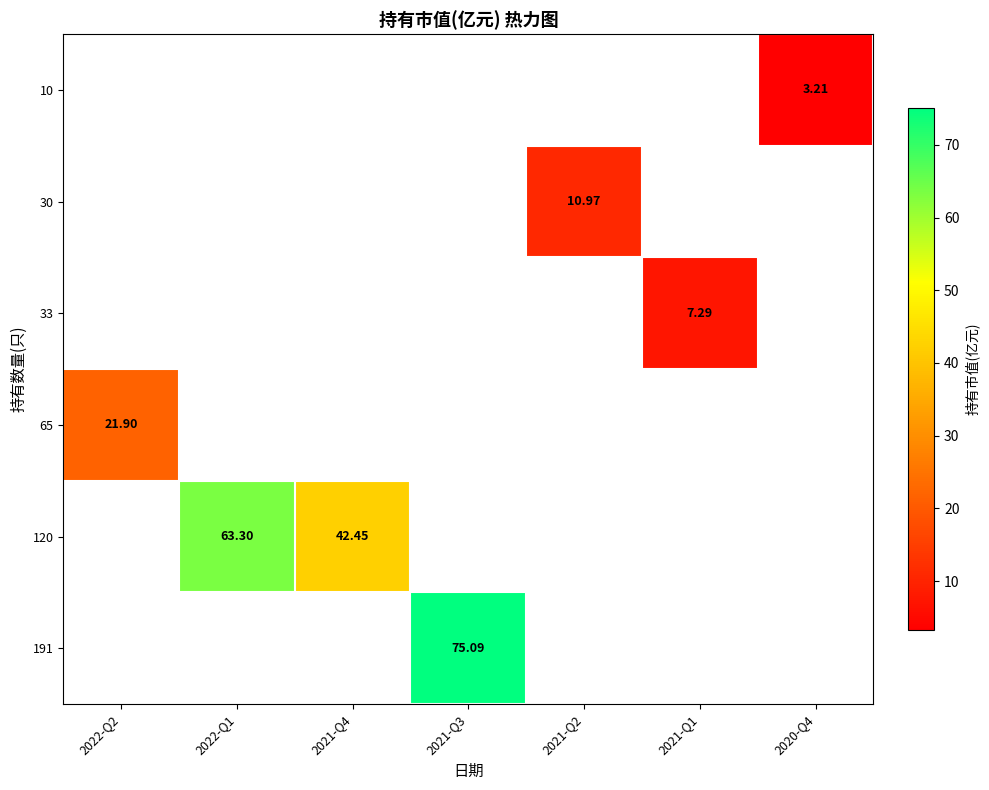

Between 2022-Q2 and 2022-Q1, which is larger?

2022-Q1